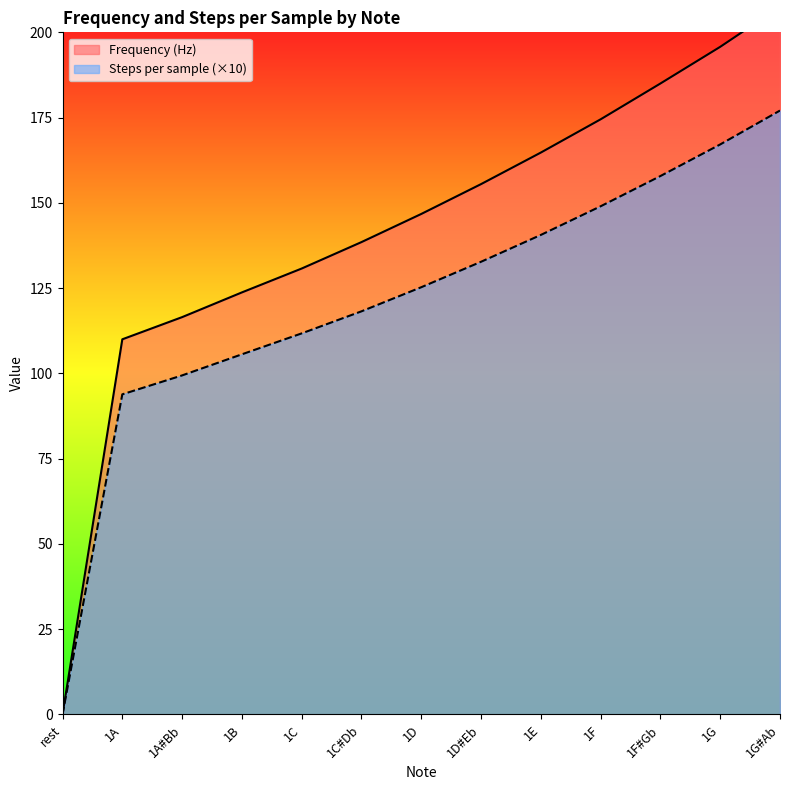

True or false: Steps per sample and Frequency (Hz) intersect in this chart.

False